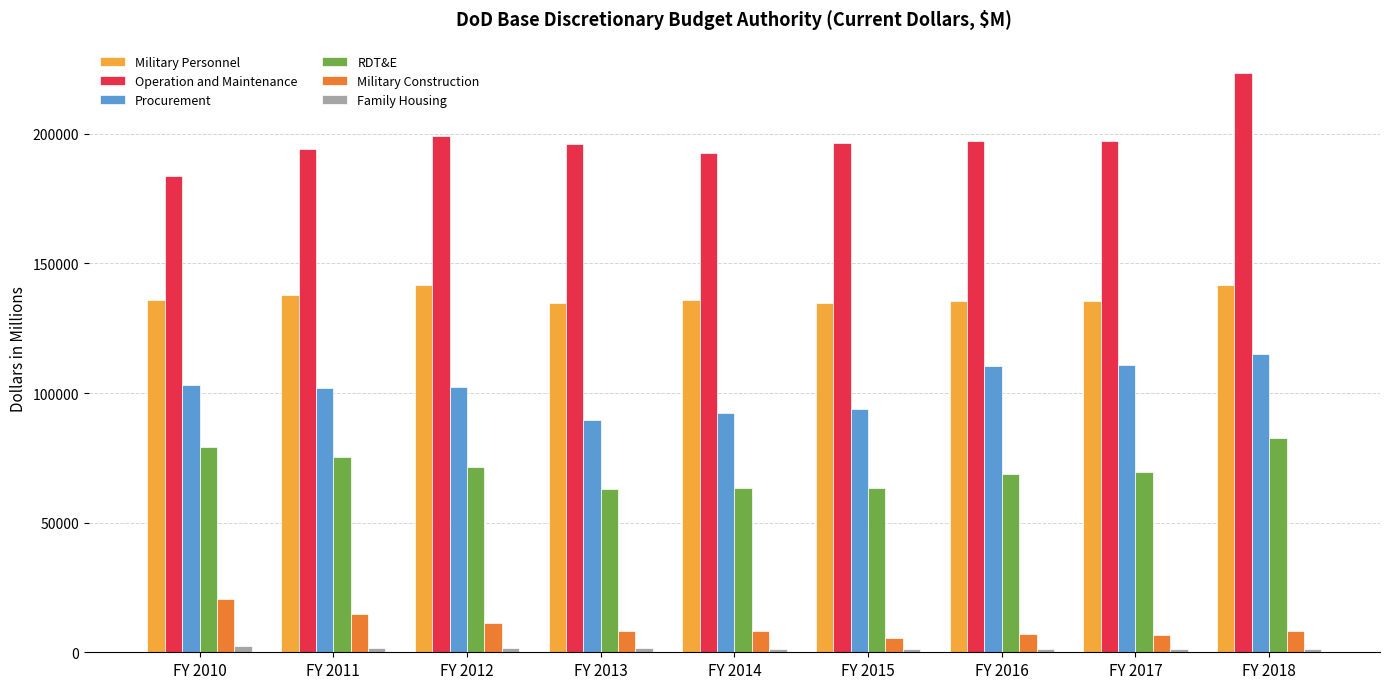

Is it true that Procurement equals 63380 at FY 2015?

False